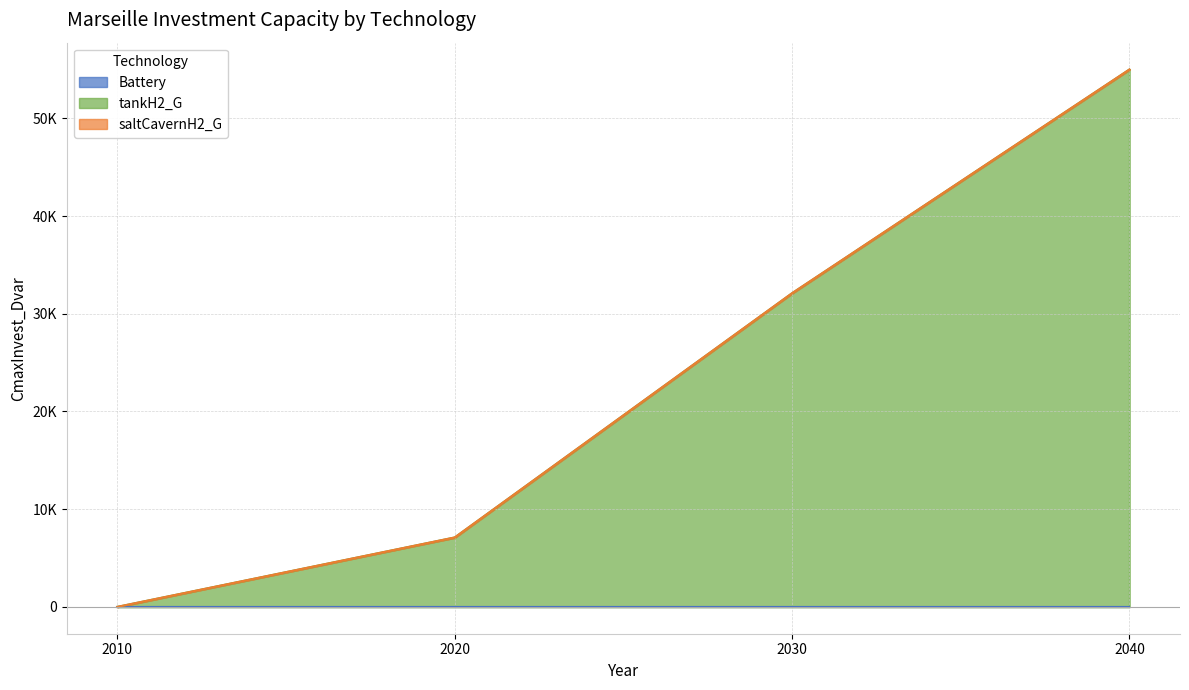

Reading left to right, list all the values displayed in this chart.

Battery: 0.0	0.0	0.0	0.0
tankH2_G: 0.0	7103.0	32103.0	55000.0
saltCavernH2_G: 0.0	0.0	0.0	0.0